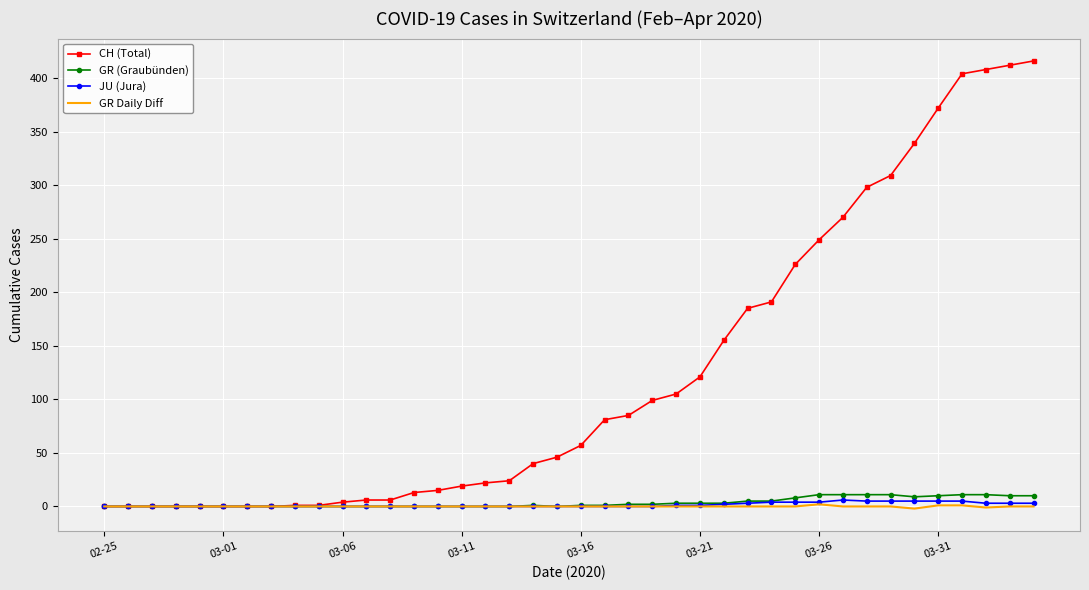

Which series has the largest range (max minus min)?

CH (Total)